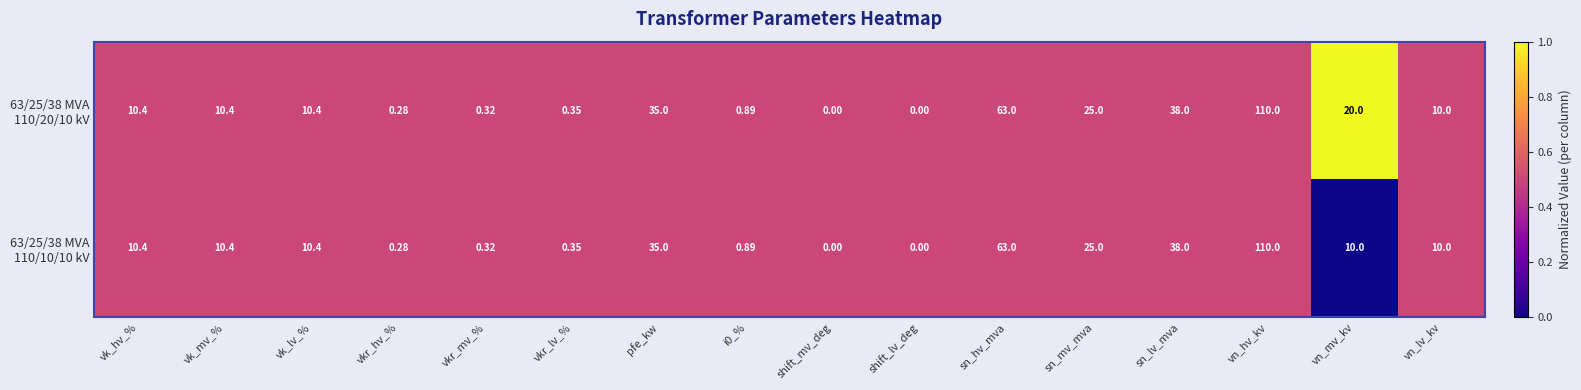

At which category is the sum across all series the highest?

vn_hv_kv